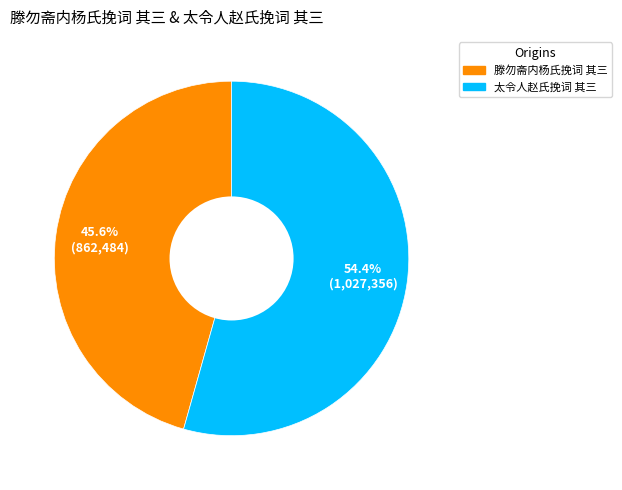

Rank the categories by value from highest to lowest.

太令人赵氏挽词 其三, 滕勿斋内杨氏挽词 其三